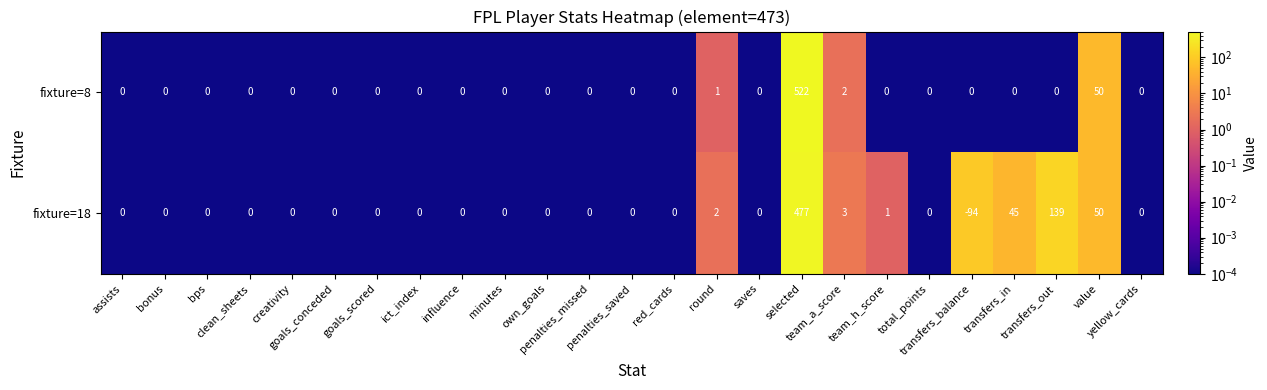

Which series has the largest range (max minus min)?

fixture=18